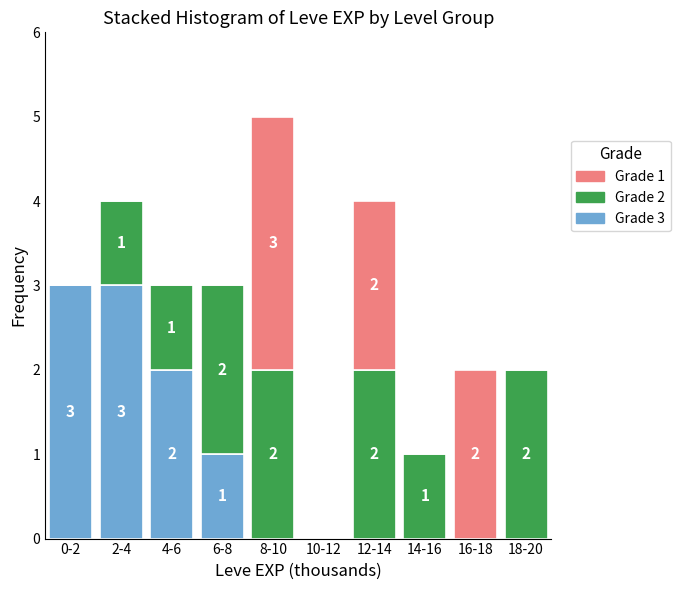

Reading right to left, transcribe the values for Grade 3.

18-20=0	16-18=0	14-16=0	12-14=0	10-12=0	8-10=0	6-8=1	4-6=2	2-4=3	0-2=3